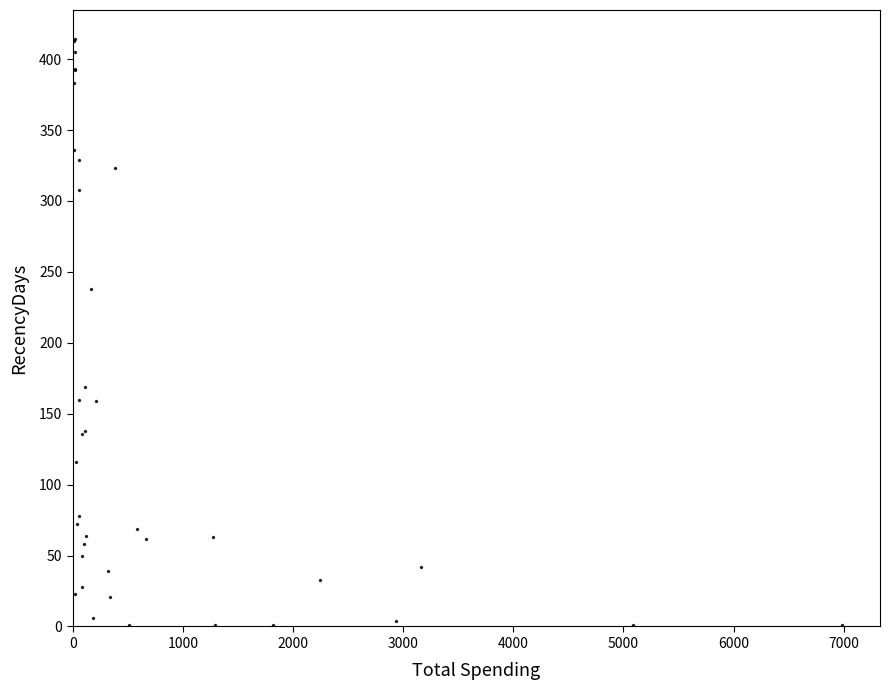

What Y value in the scatter plot is closest to 207?

238